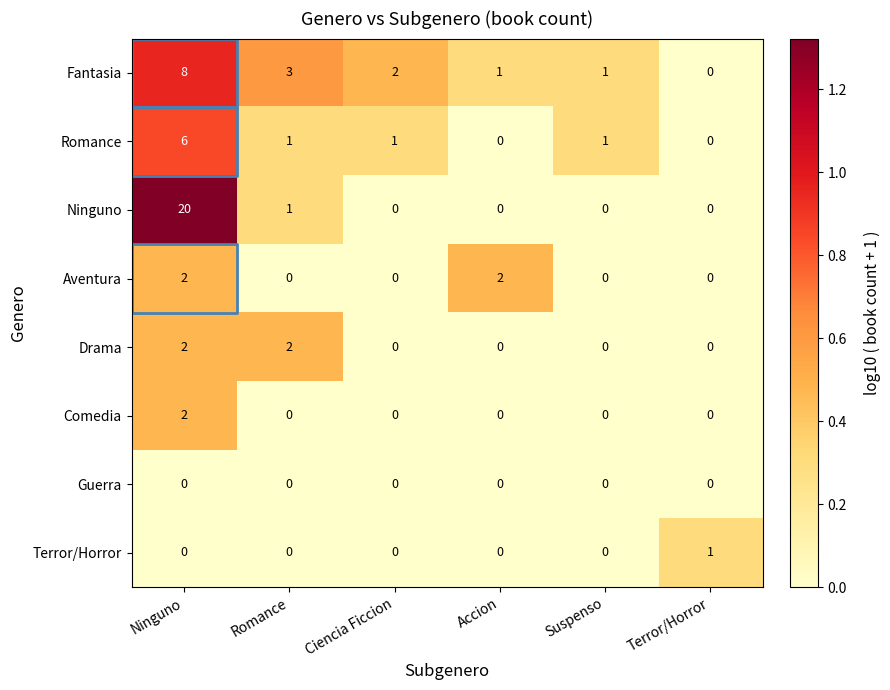

At how many categories does at least one series exceed 0?

6